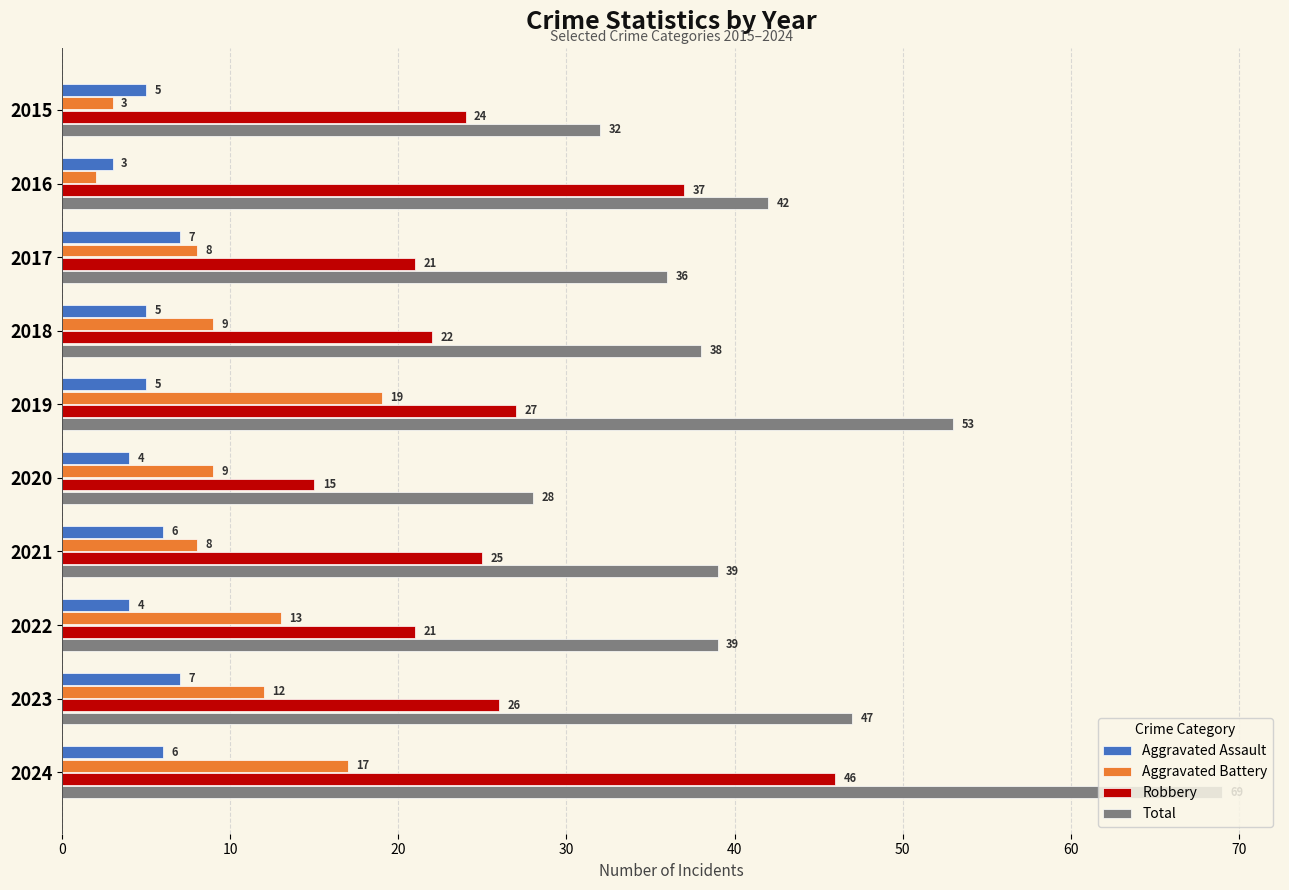

How many values in the Aggravated Assault series are below 5?

3